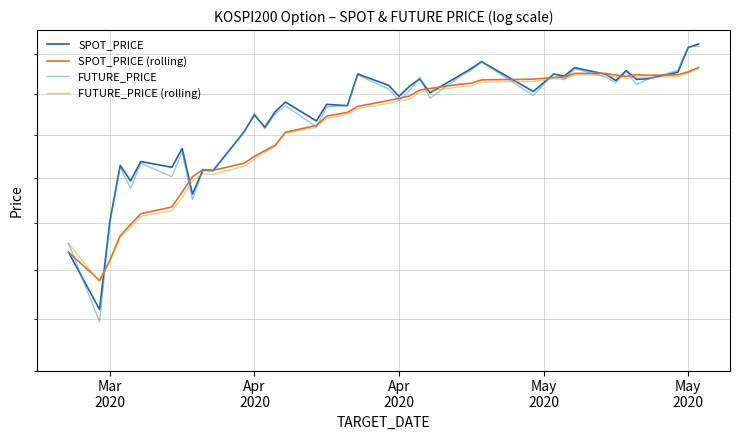

How many values in the SPOT_PRICE series are below 250?

20